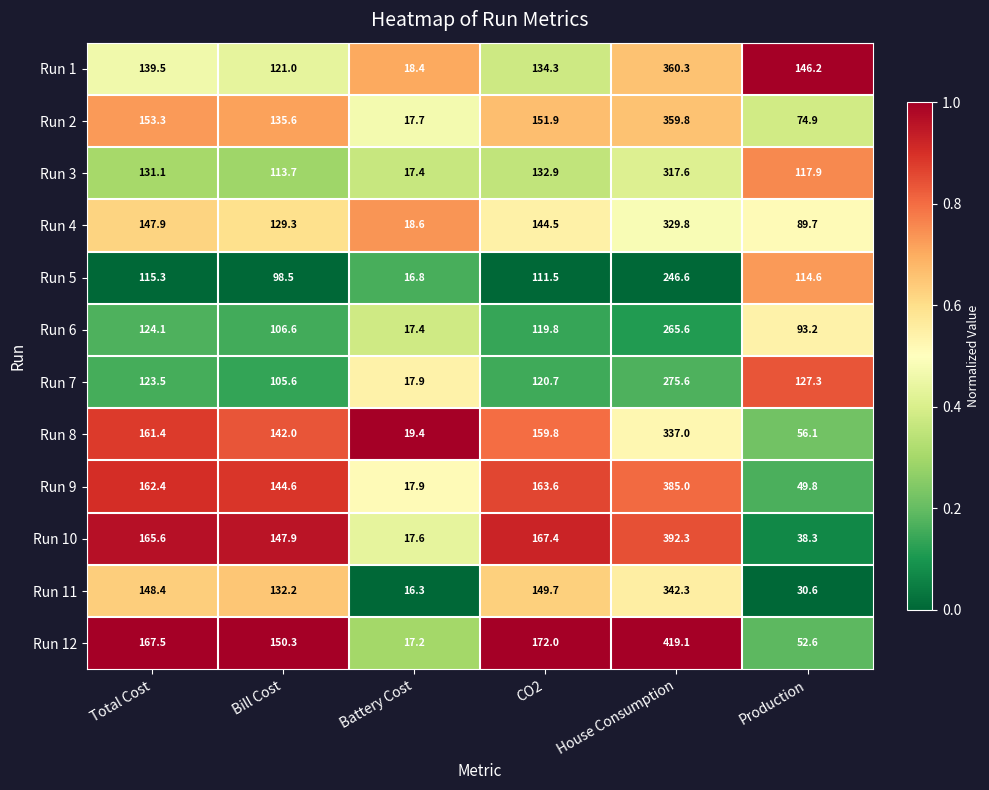

What is the total value across all series at Bill Cost?

1527.3